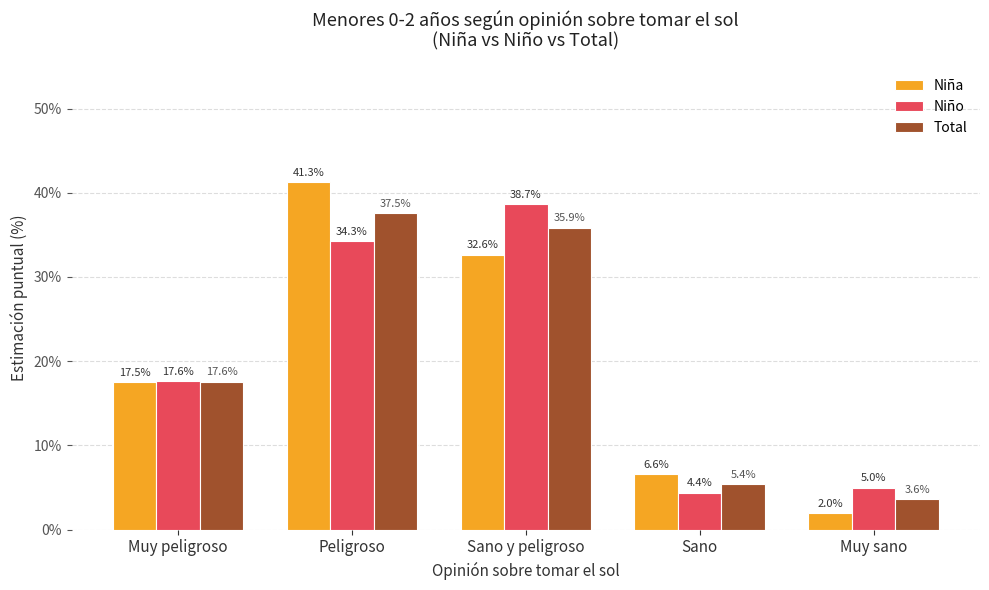

Are the bars horizontal?

No